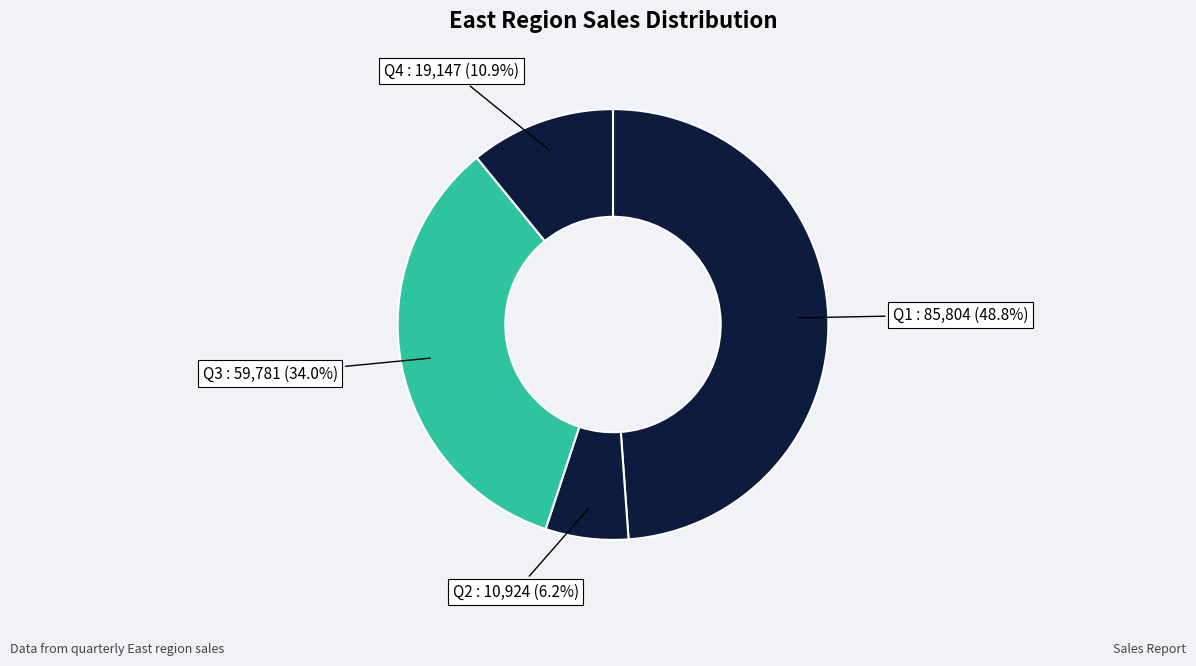

Count the number of slices in the pie.

4